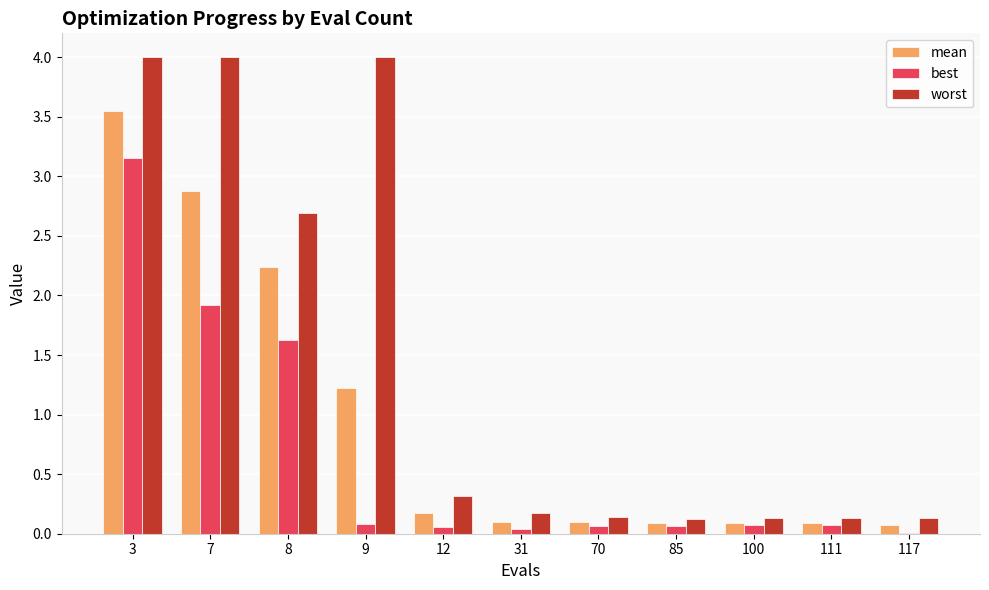

Which series has the largest total across all categories?

worst